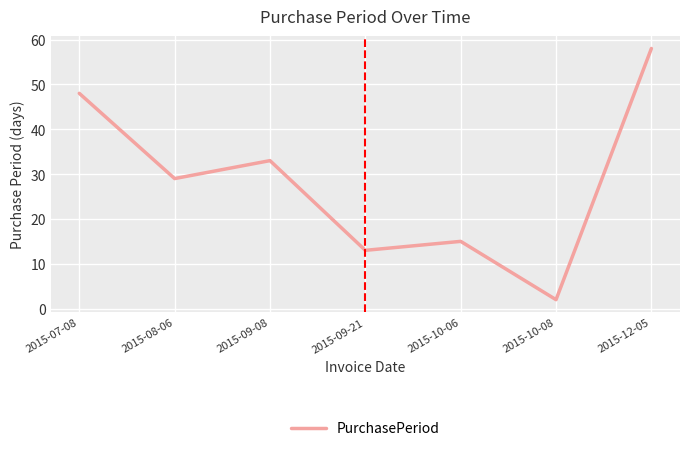

What is the difference between the values at 2015-10-08 and 2015-09-21?

11